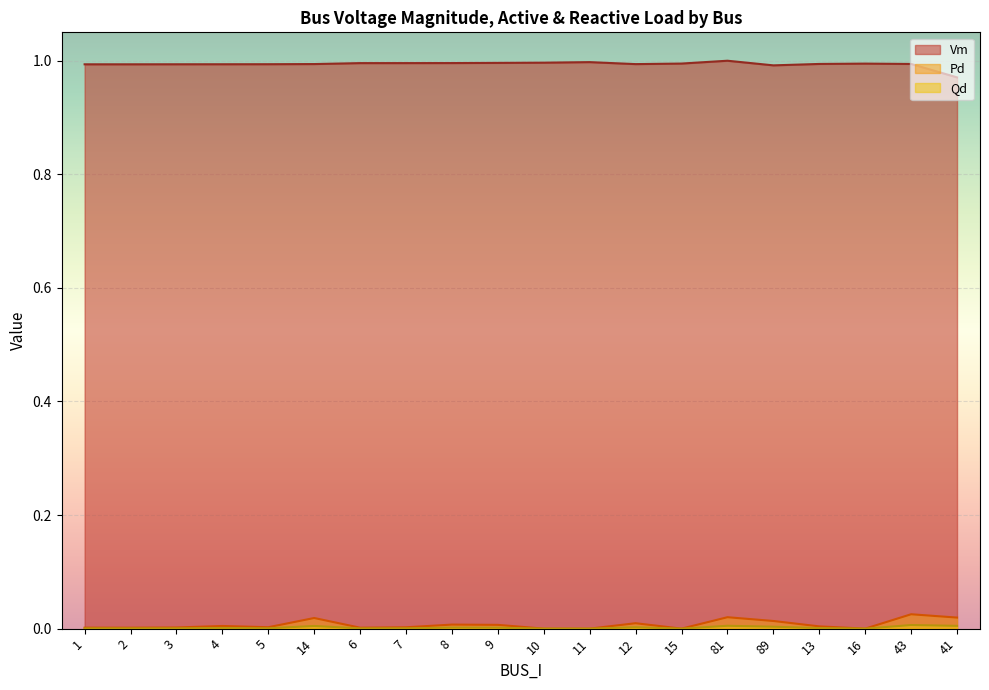

True or false: Qd and Pd intersect in this chart.

False